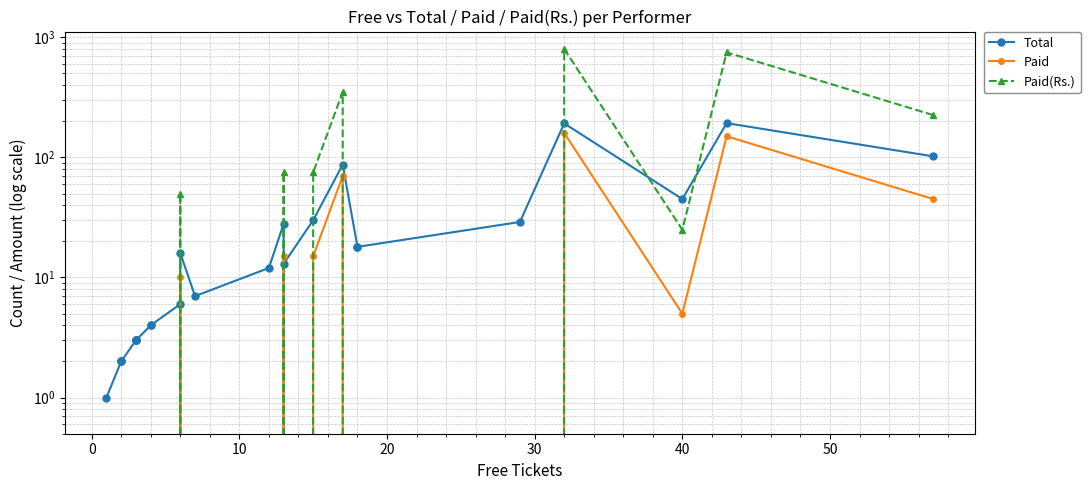

How many lines are shown in the chart?

3